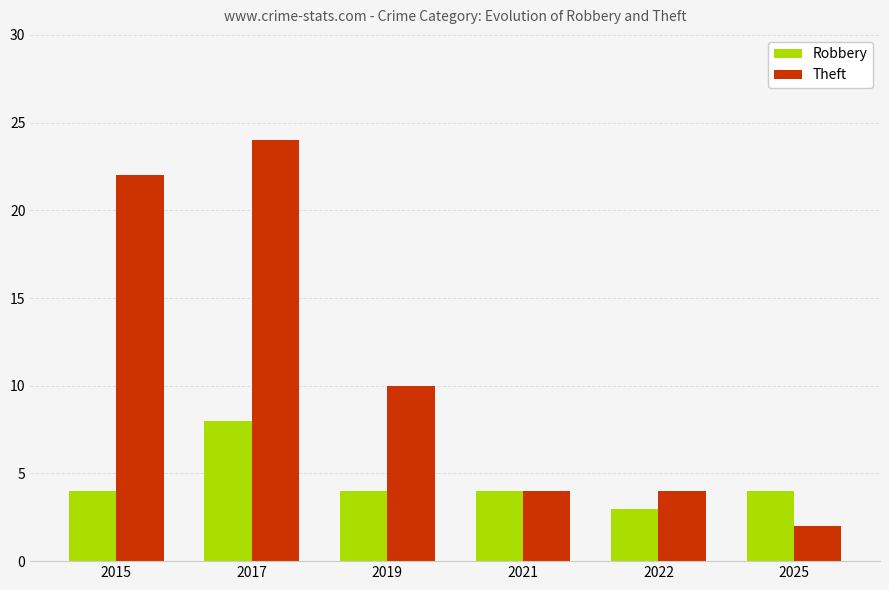

Reading left to right, what are all the values shown in this chart?

Robbery: 2015=4	2017=8	2019=4	2021=4	2022=3	2025=4
Theft: 2015=22	2017=24	2019=10	2021=4	2022=4	2025=2